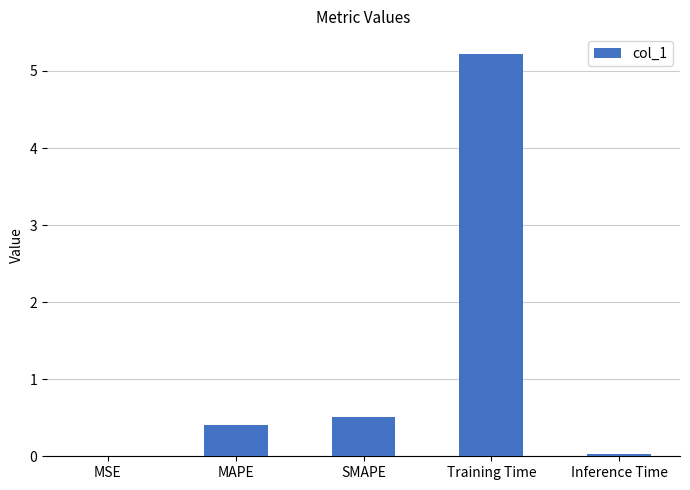

What is the sum of the values at SMAPE and MSE?

0.5